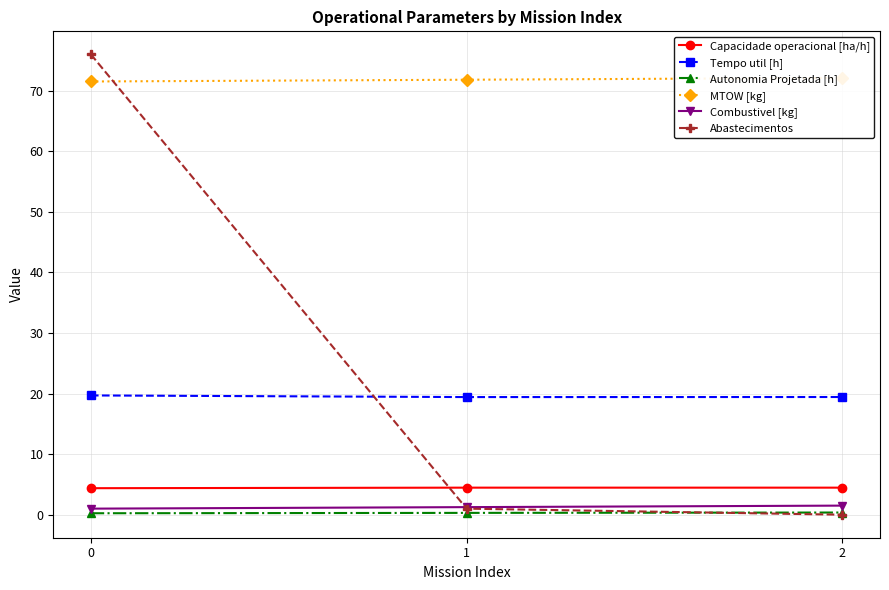

List the series in order of their peak value, highest first.

Abastecimentos, MTOW [kg], Tempo util [h], Capacidade operacional [ha/h], Combustivel [kg], Autonomia Projetada [h]